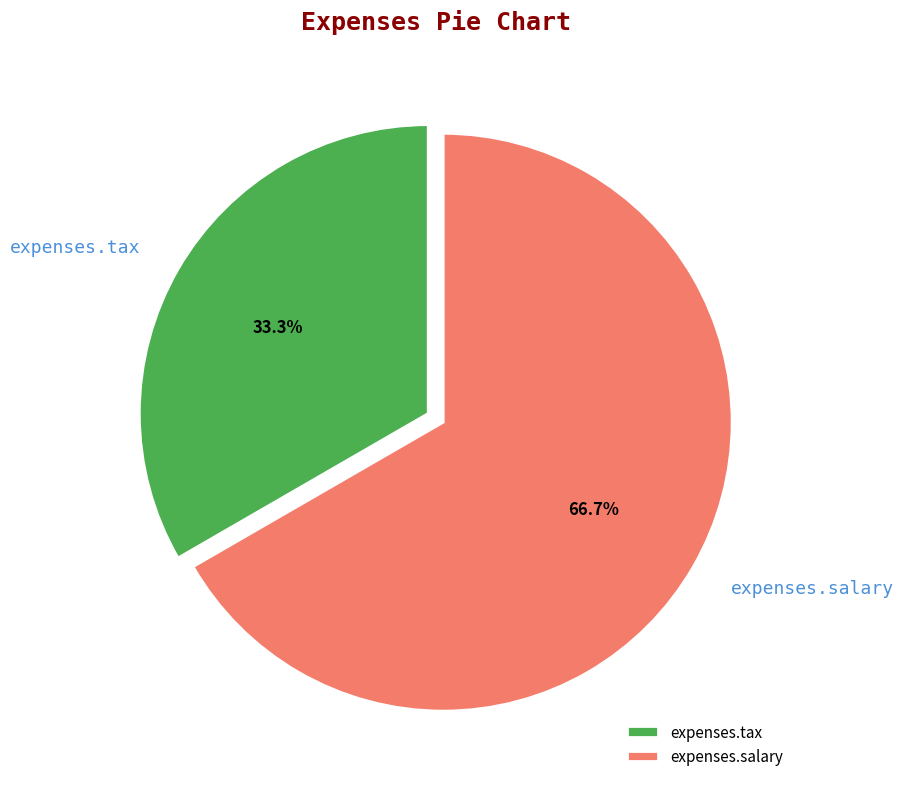

What is the total percentage of expenses.tax and expenses.salary?

100.0%